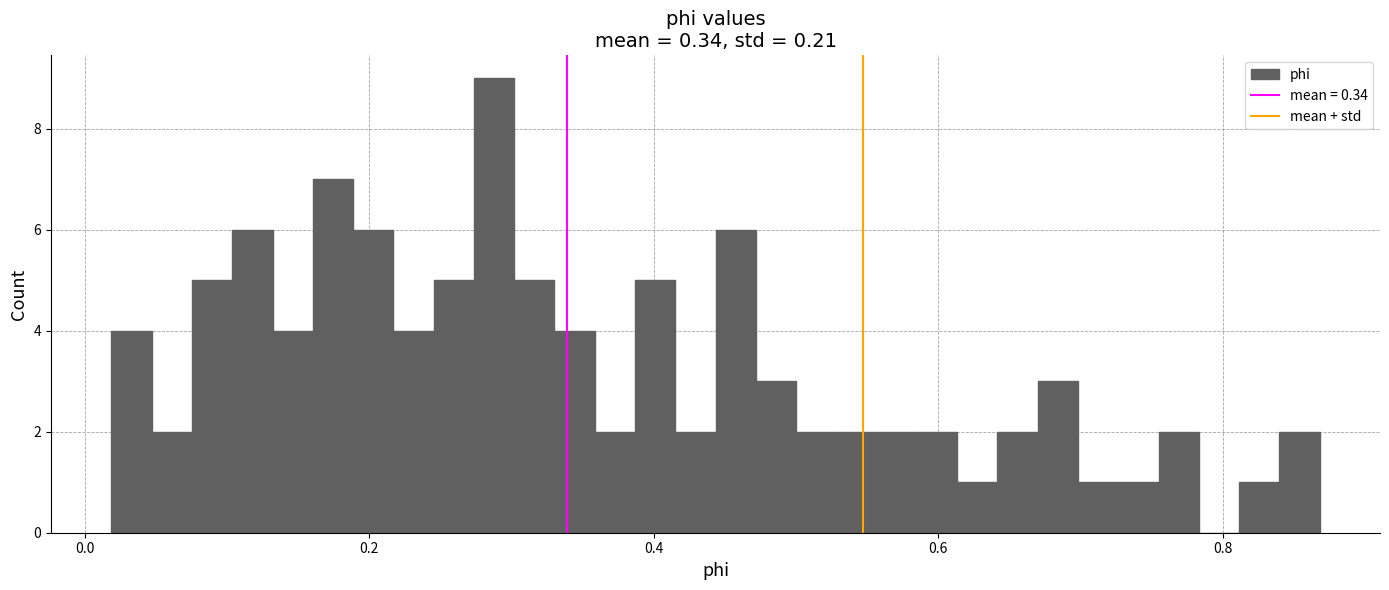

Read against the x-axis, roughly where is the centre of the tallest bar?

0.28